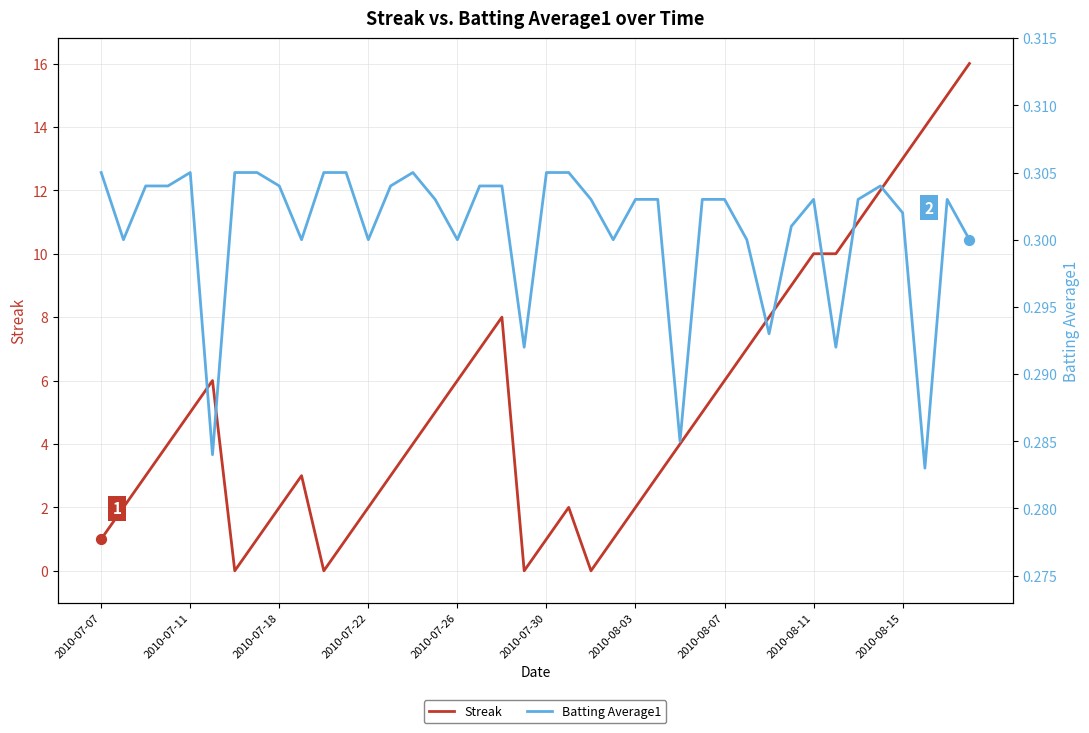

What are all the series names shown in the legend?

Streak, Batting Average1